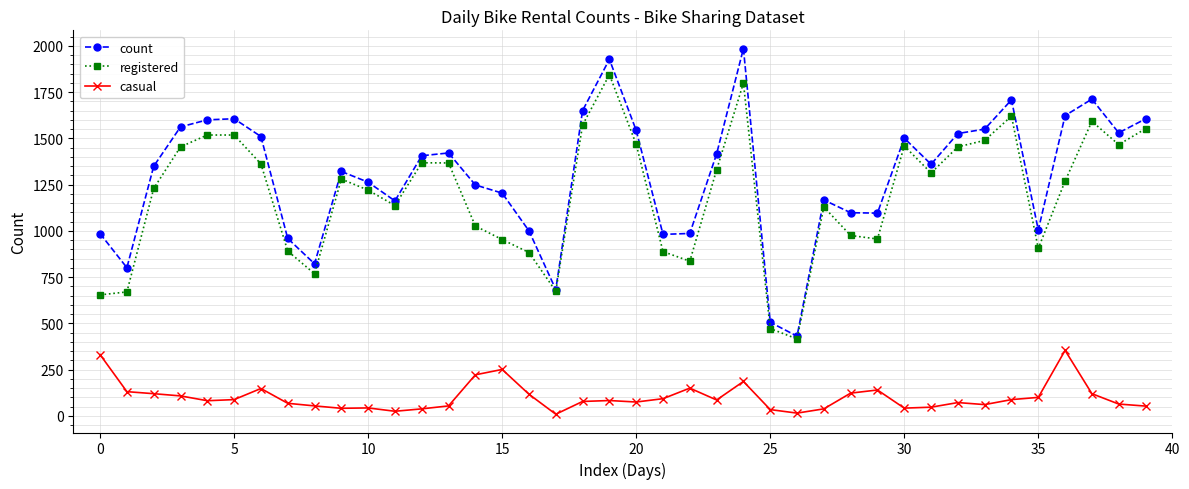

What is the difference between the maximum and second lowest values in the registered series?

1372